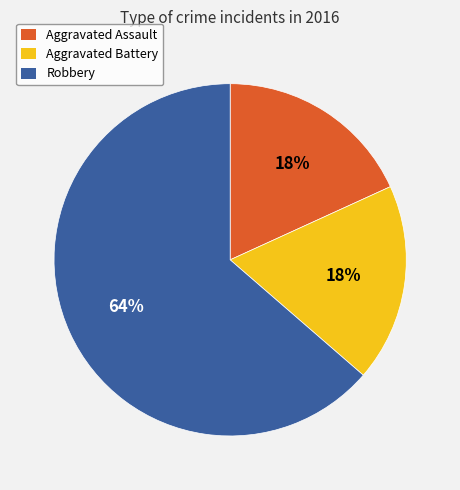

The Robbery slice represents 54% of the pie. True or false?

False